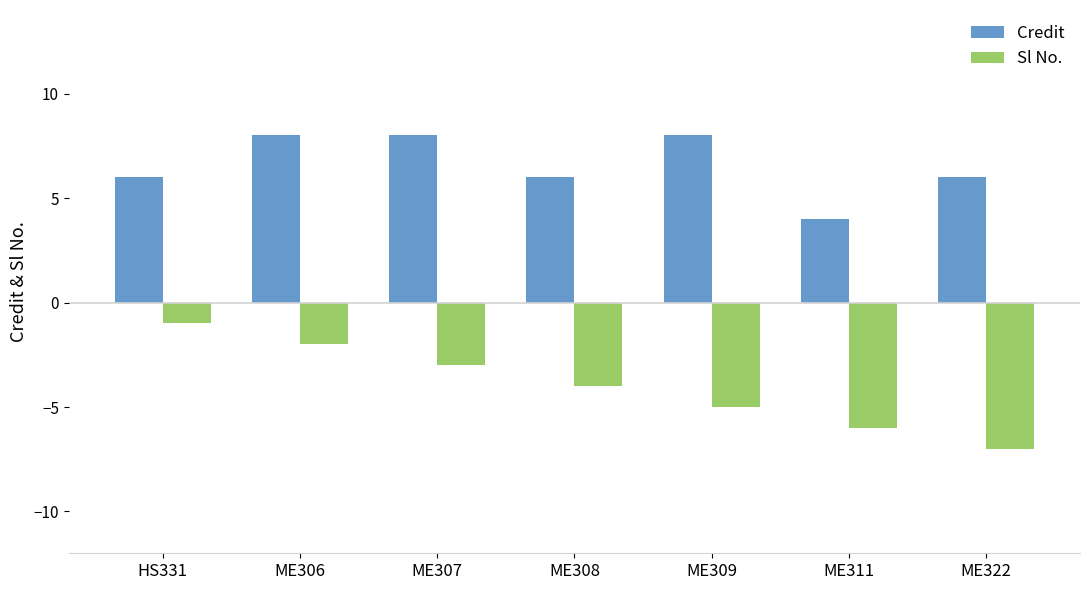

What are all the series names shown in the legend?

Credit, Sl No.